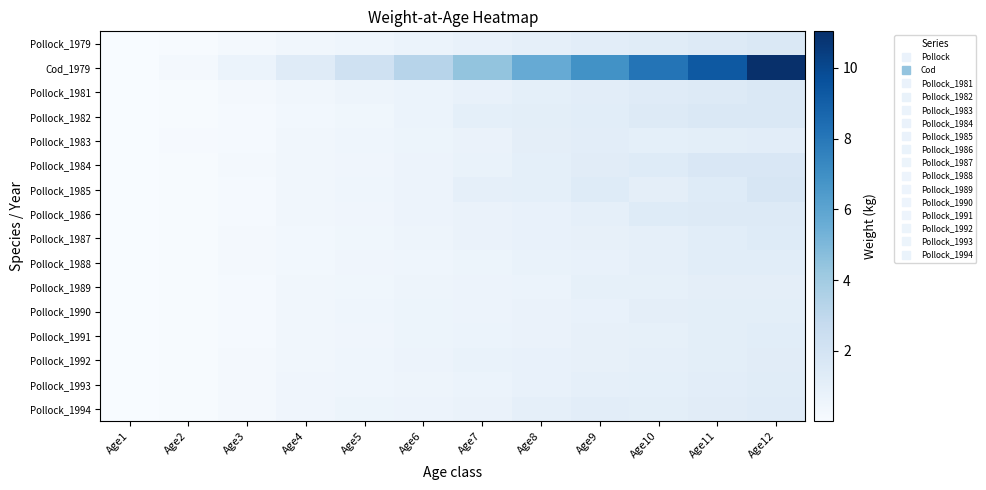

How many series are shown in this chart?

16